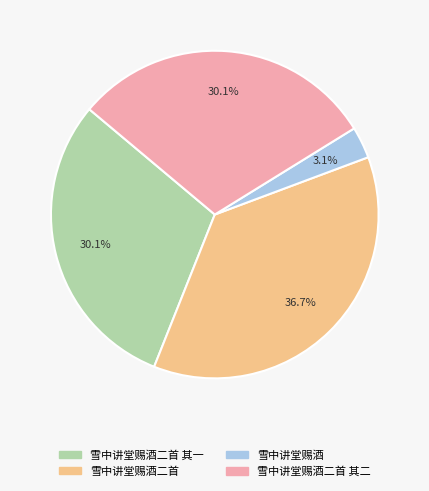

What percentage is the 雪中讲堂赐酒二首 slice, to the nearest percent?

37%